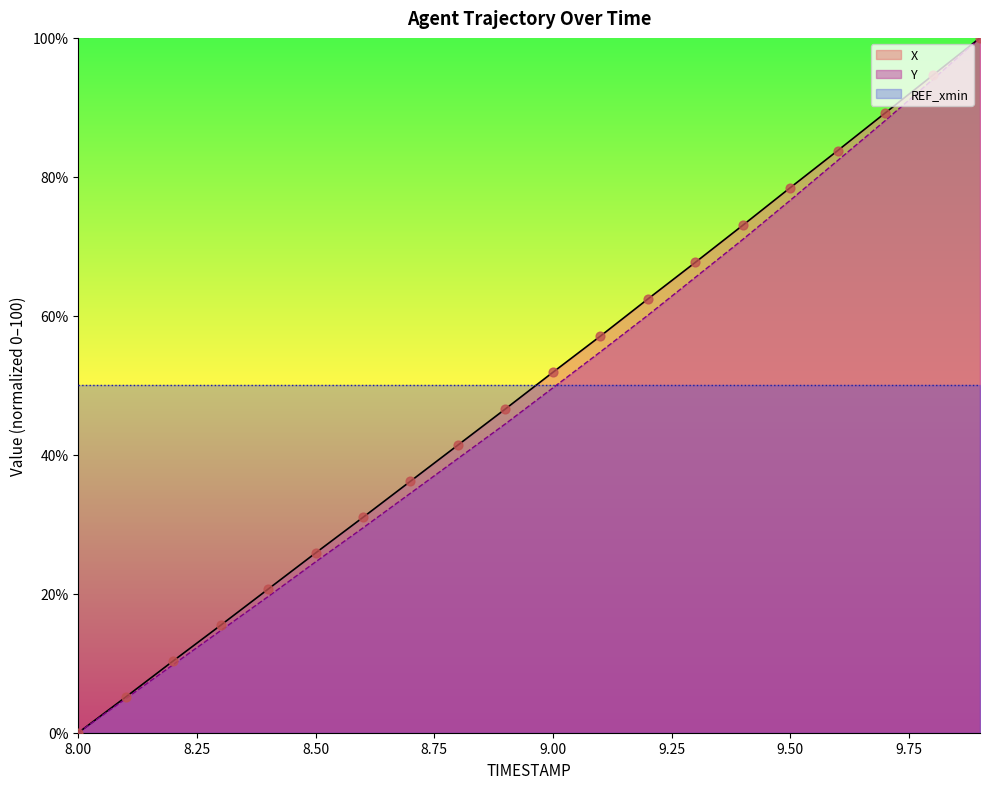

Is the value of Y at 8.3 greater than the value of X at 9.8?

No